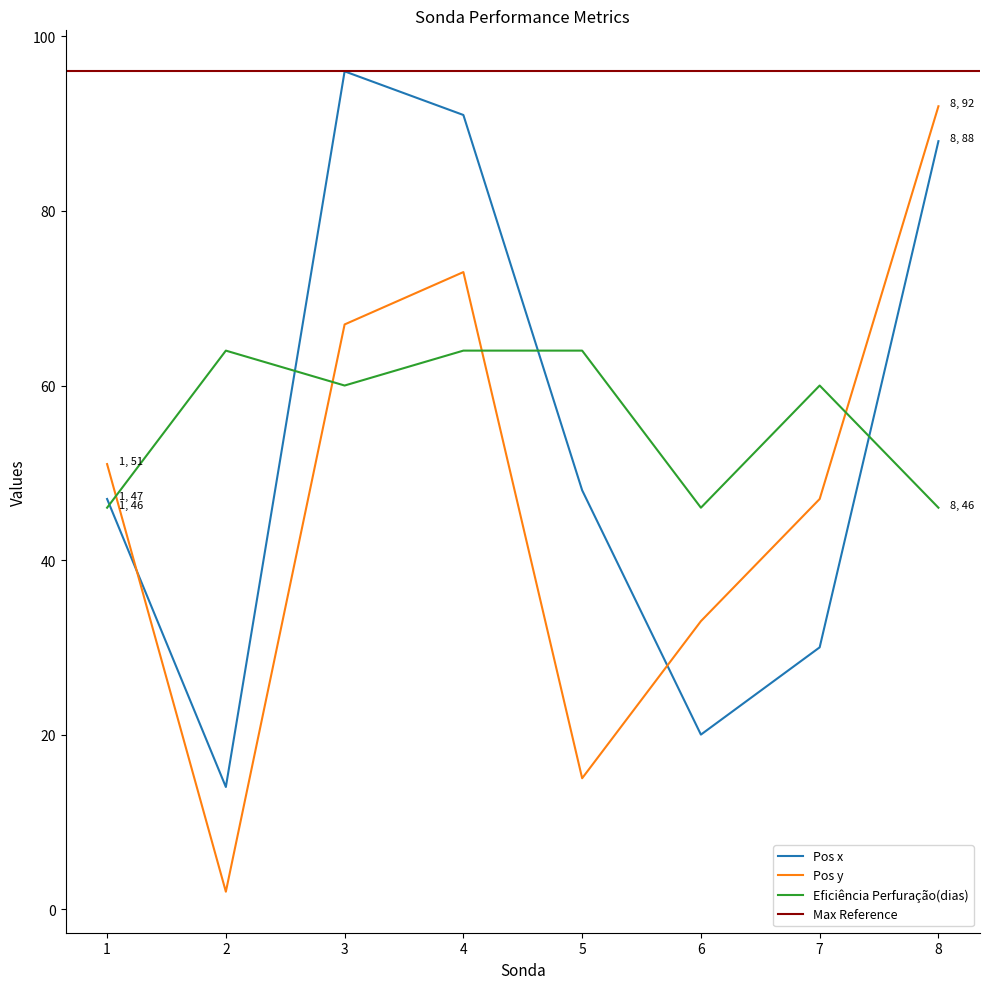

How many categories are shown in the chart?

8